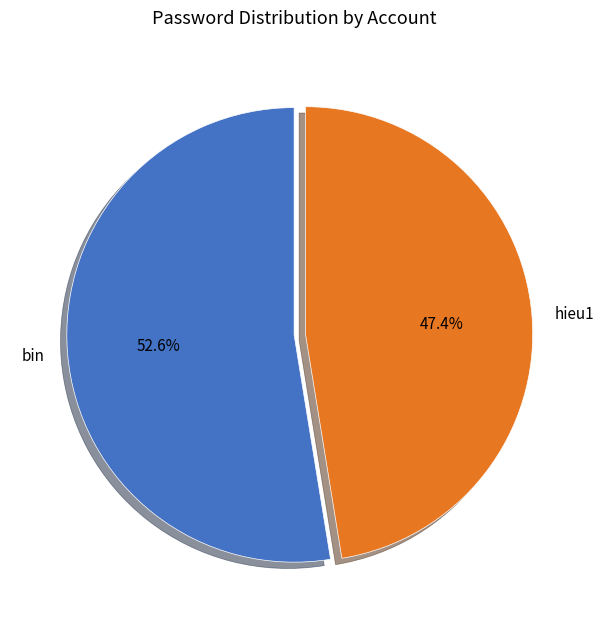

To the nearest percent, what is the difference between the hieu1 and bin slice percentages?

5%